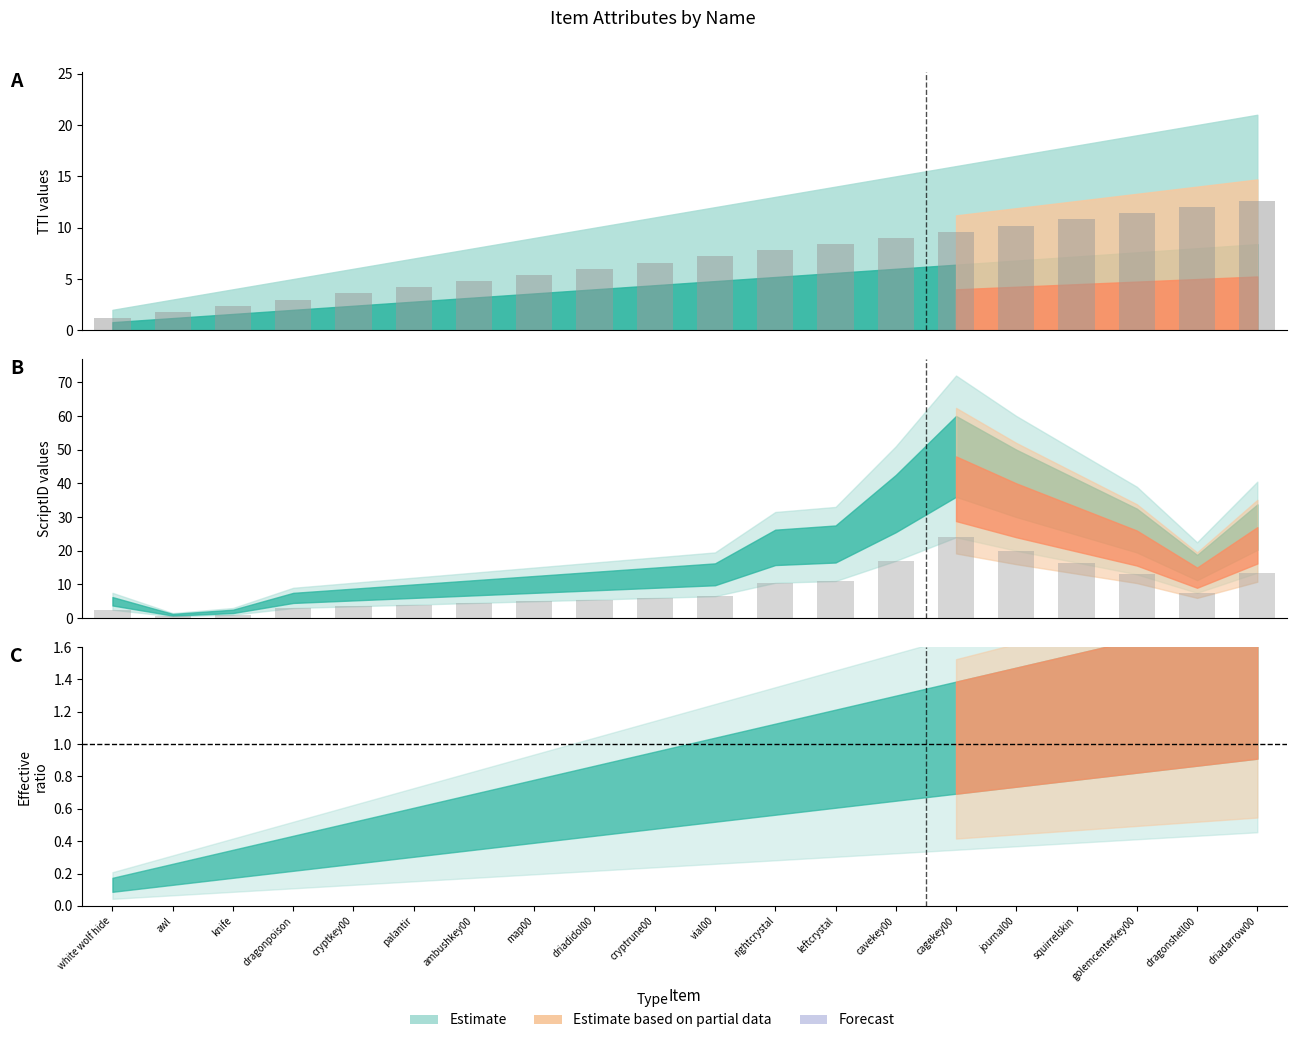

Which series has the largest range (max minus min)?

ScriptID